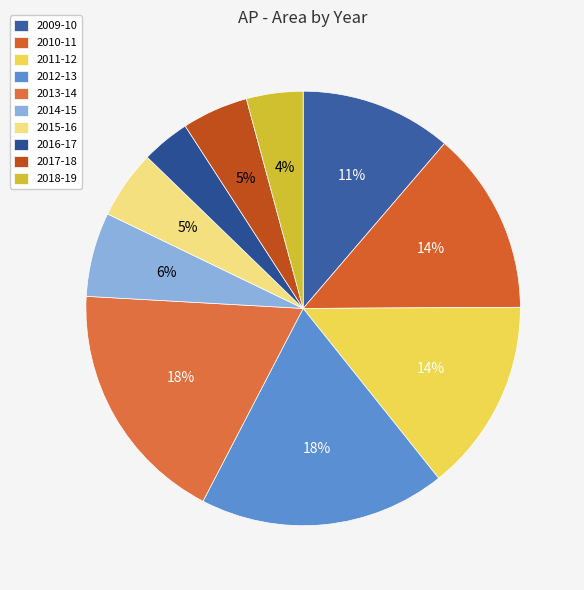

Count the number of slices in the pie.

10